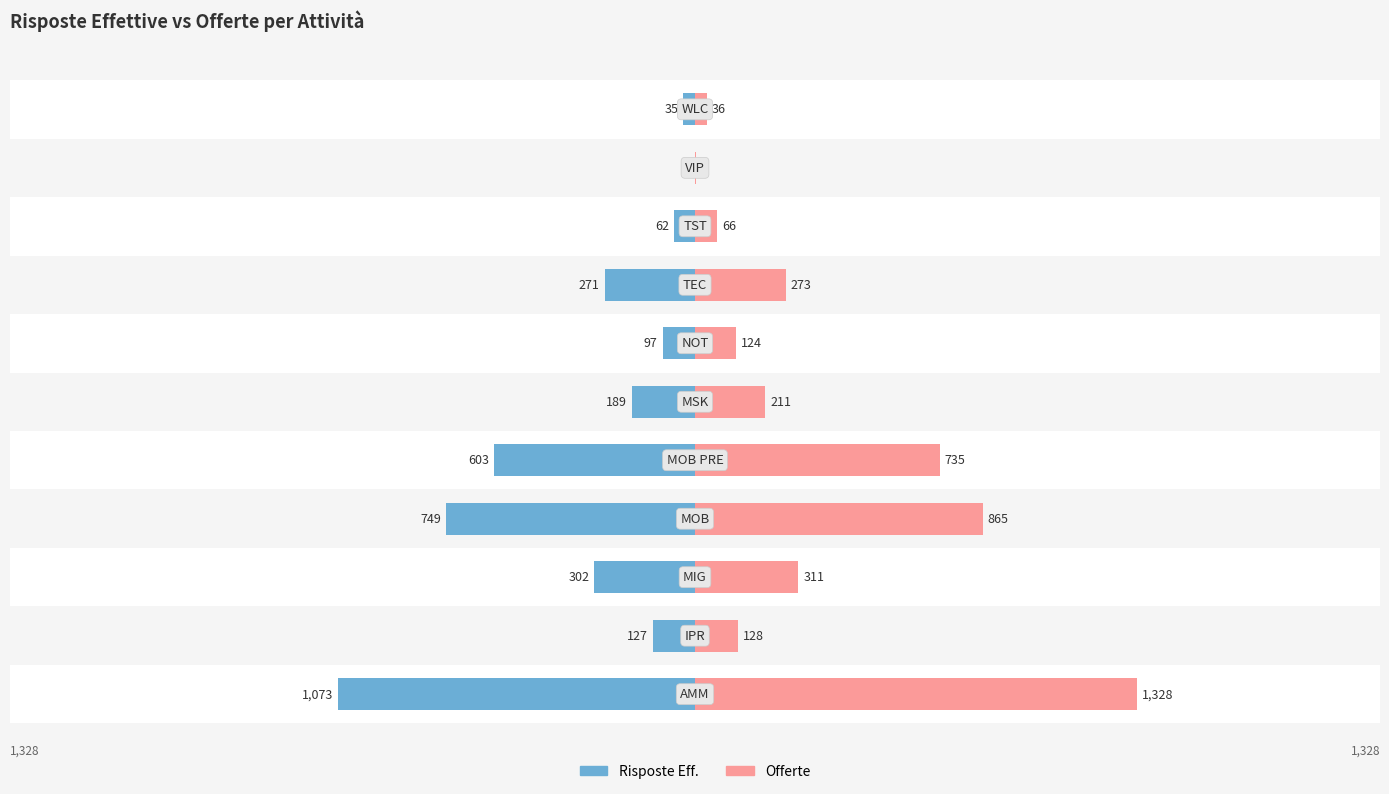

Read the Offerte value at 7, to the nearest 10.

270